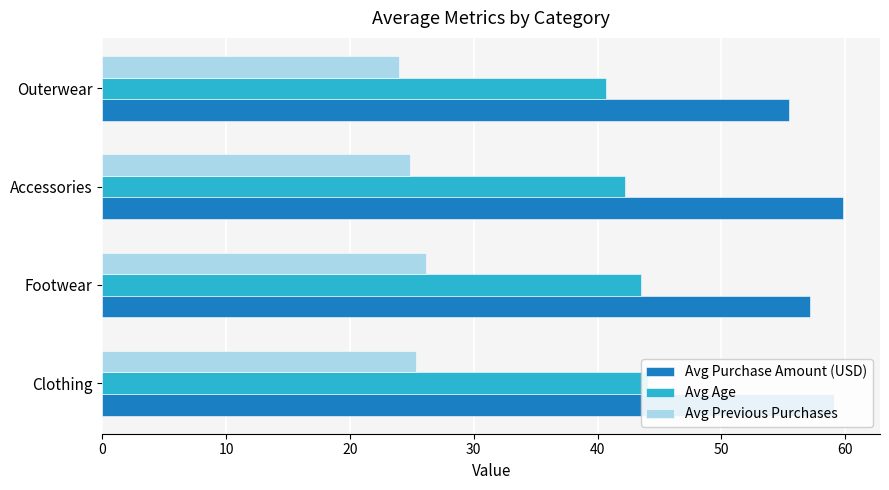

Are the bars horizontal?

Yes